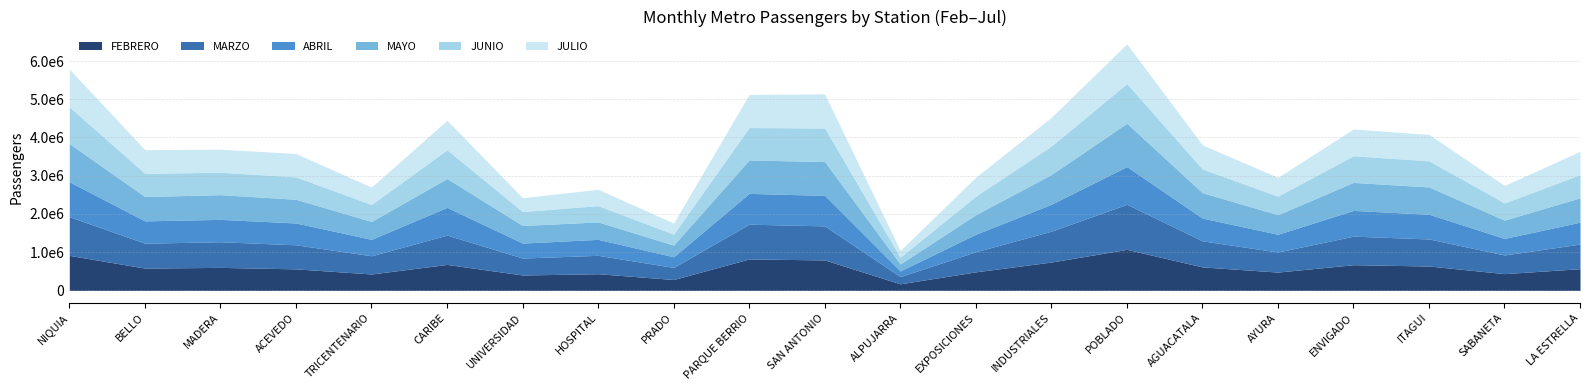

True or false: MARZO has a value of 201771 at ITAGUI.

False